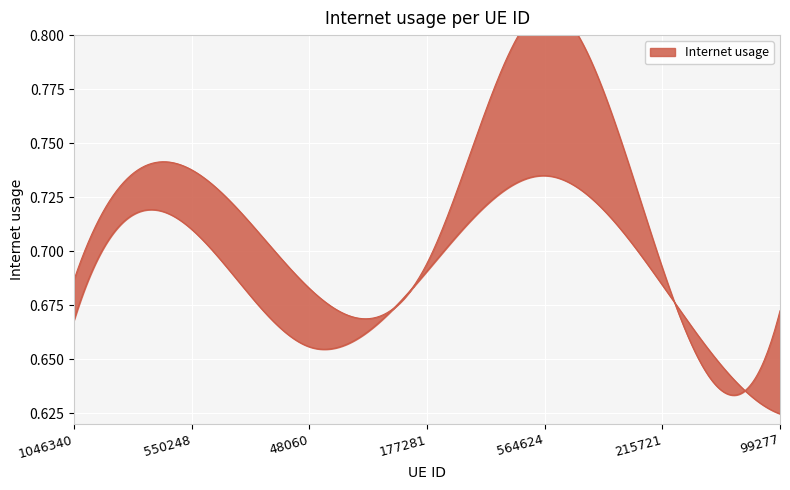

What is the label of the 2nd point from the left?

550248